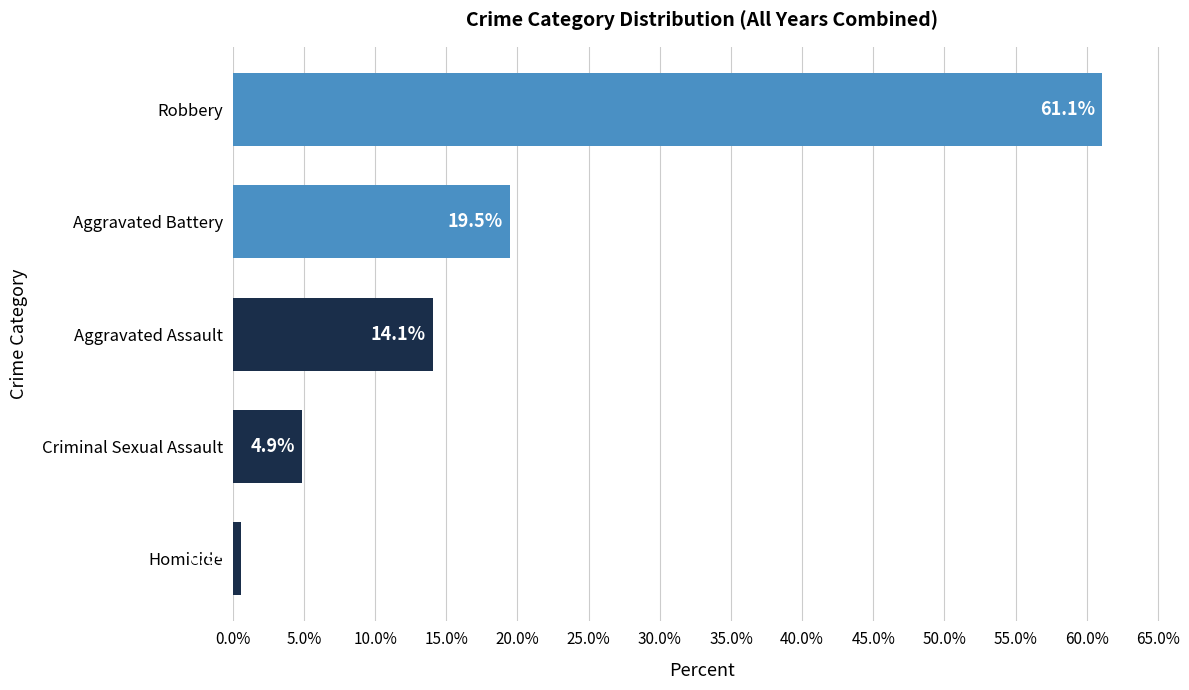

What is the maximum value shown in the chart?

61.1